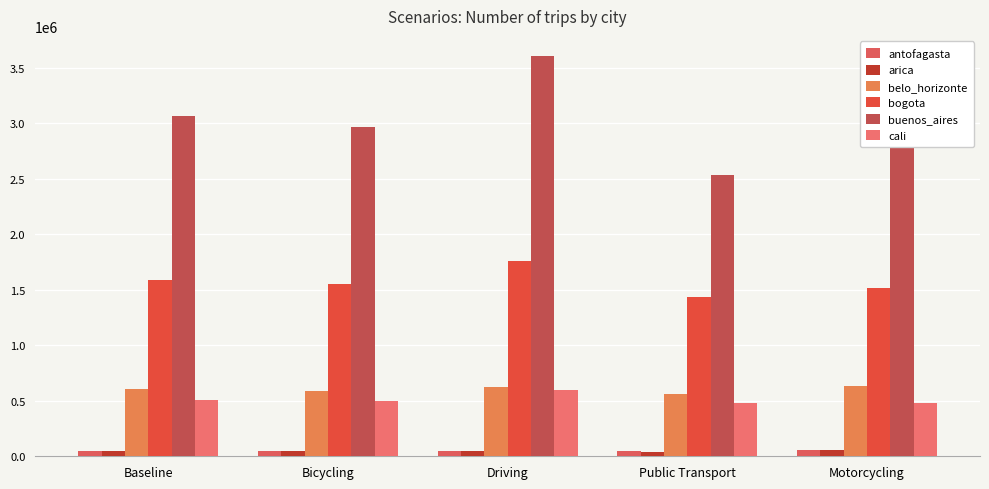

How many groups of bars are there?

5